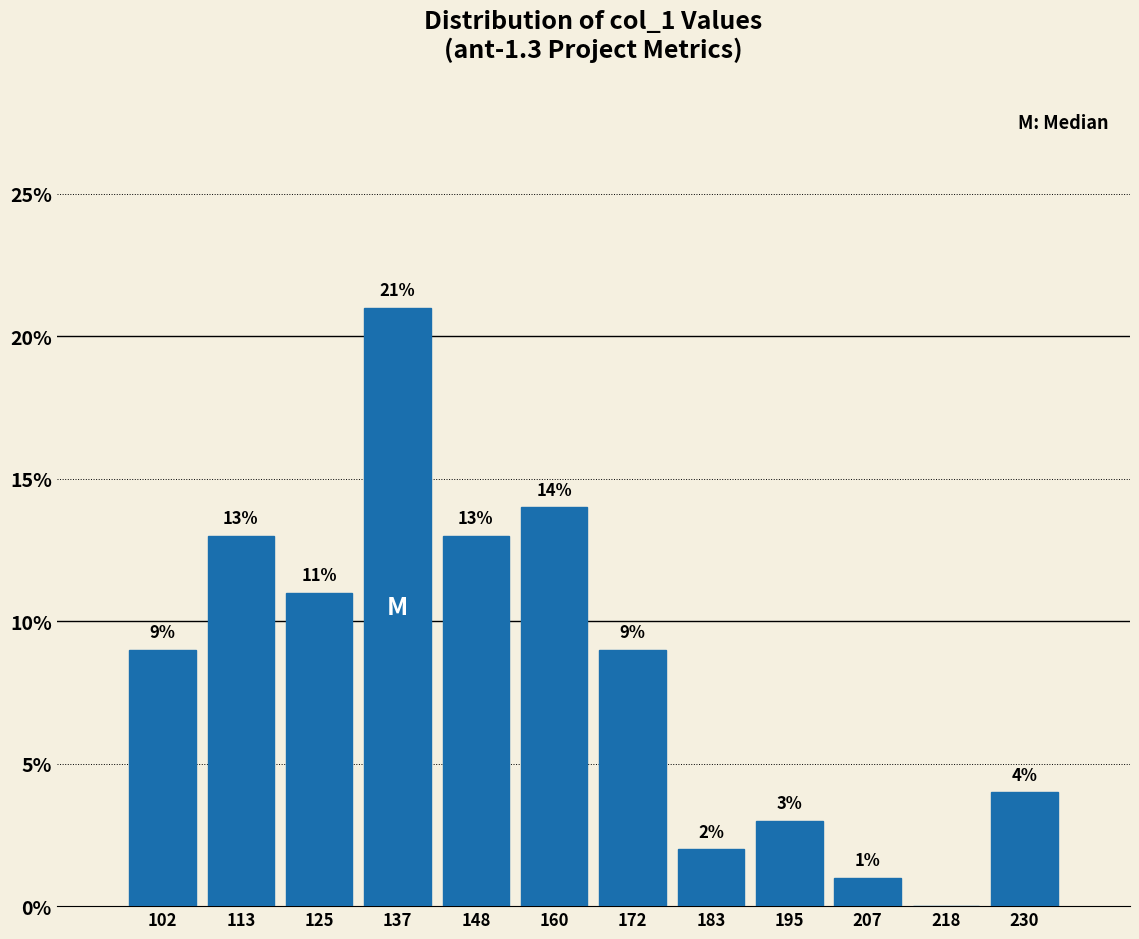

Which range on the x-axis has the tallest bar?

130 to 142